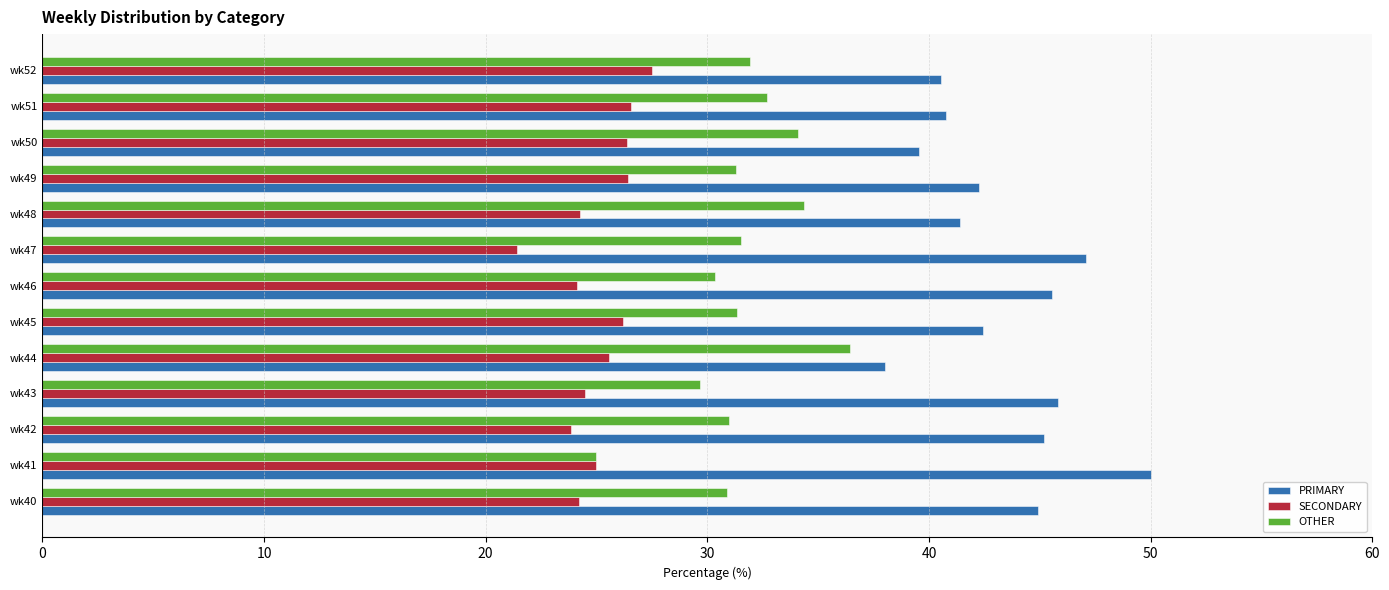

What is the lowest value of the OTHER series?

25.0